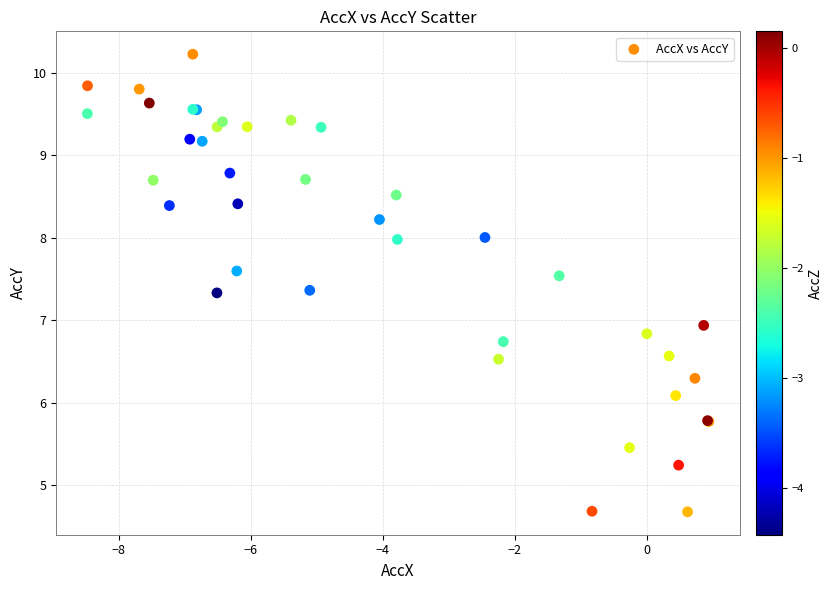

What Y value in the scatter plot is closest to 7?

6.9